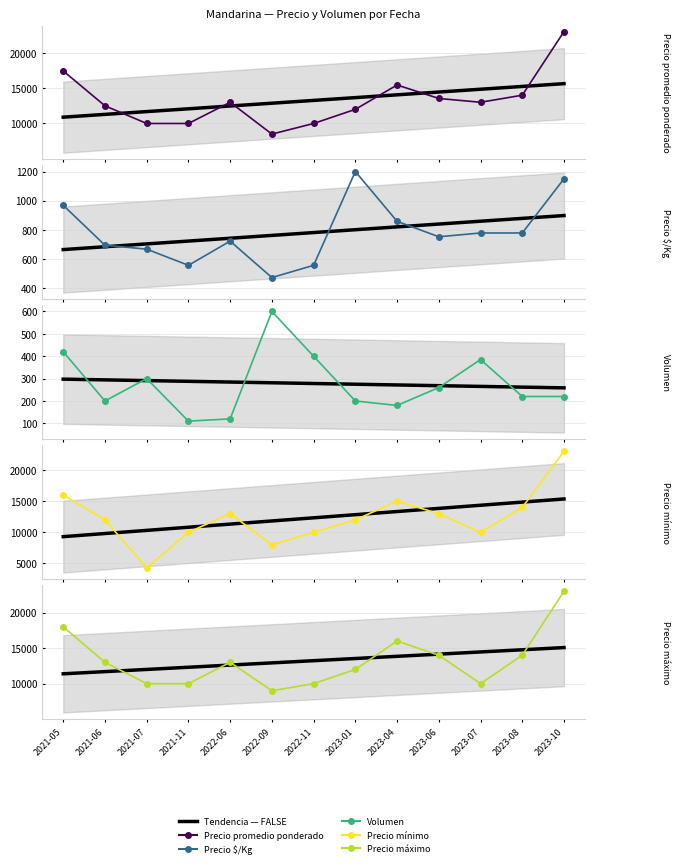

Count the number of categories in the chart.

13